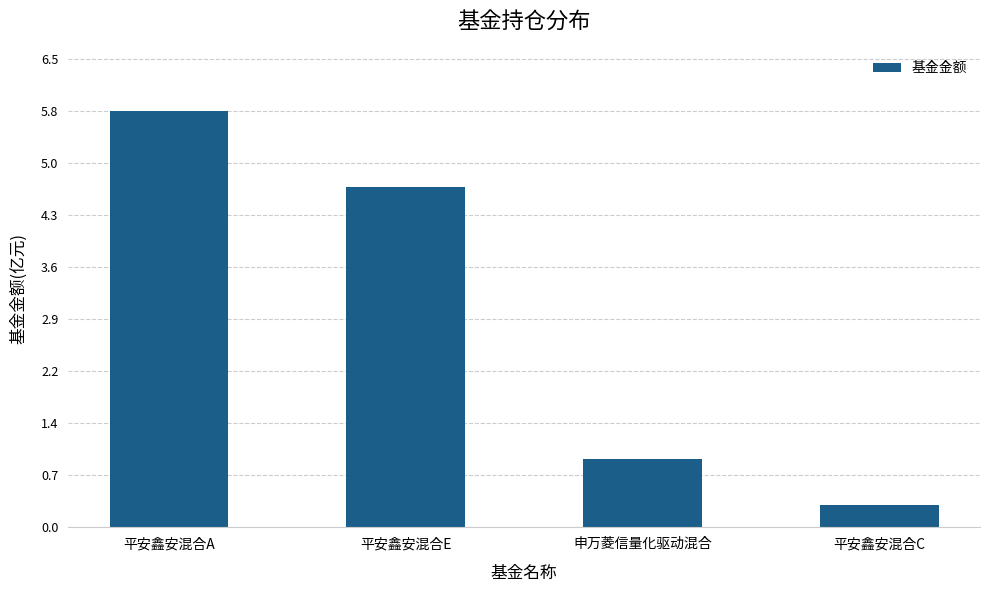

What is the change in value from 平安鑫安混合E to 平安鑫安混合C?

-4.4